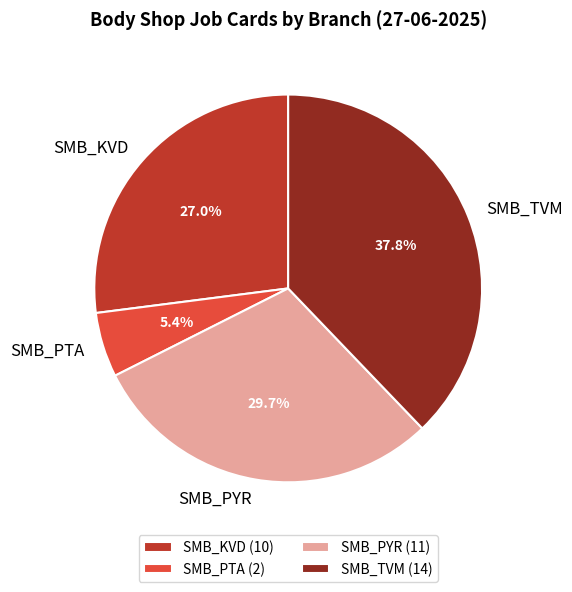

How many segments does this pie chart have?

4